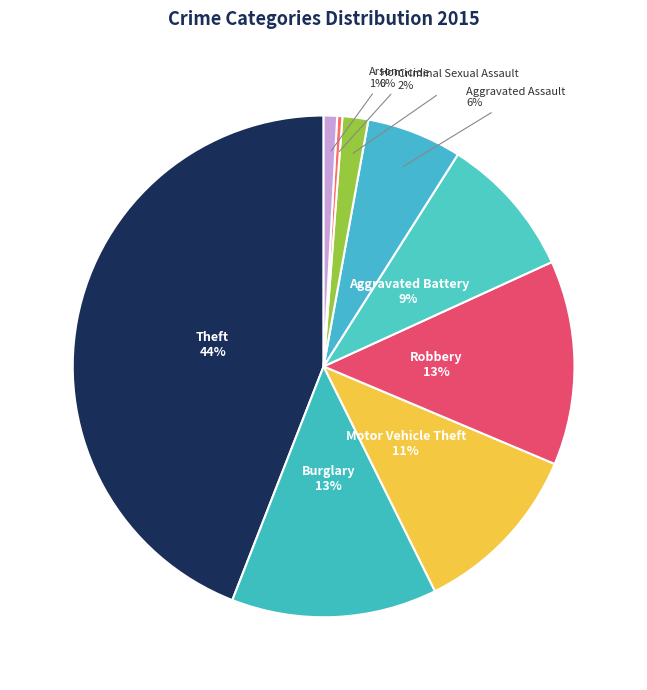

How many segments does this pie chart have?

9